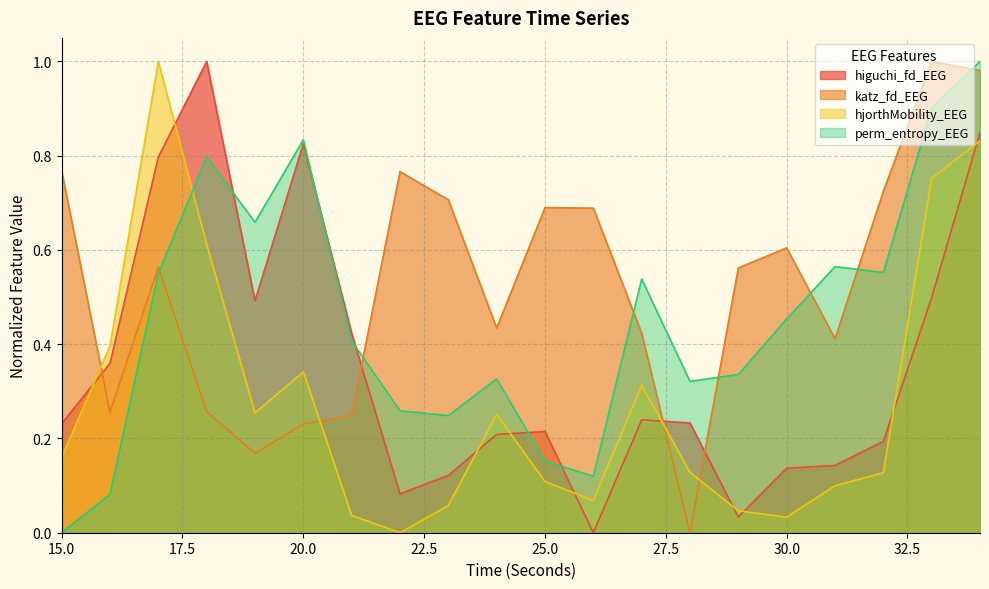

How many intersections are there between higuchi_fd_EEG and perm_entropy_EEG?

5